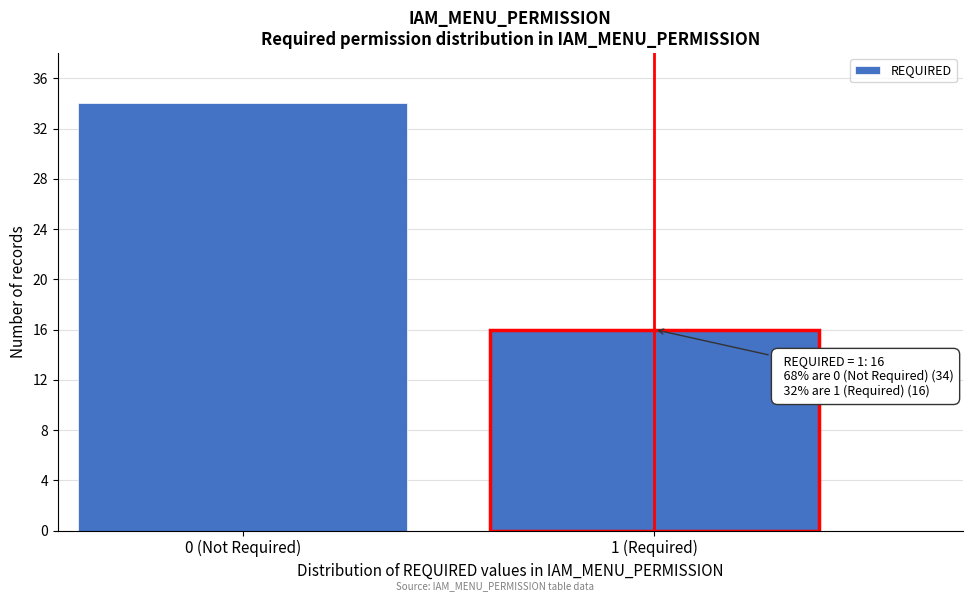

Reading left to right, transcribe all the data shown in this chart.

34	16